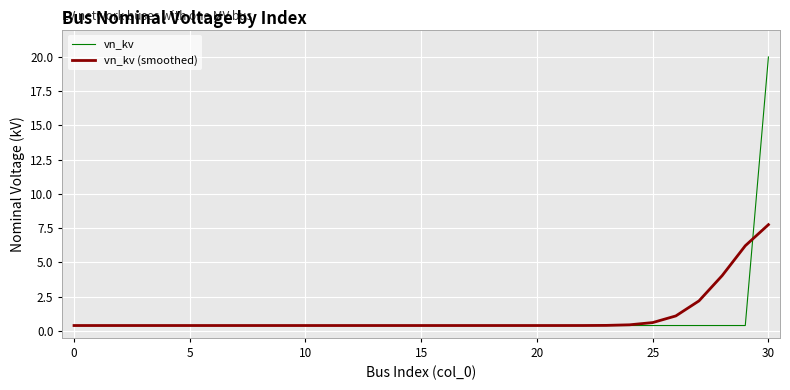

Rank the series by their maximum value, from lowest to highest.

vn_kv (smoothed), vn_kv